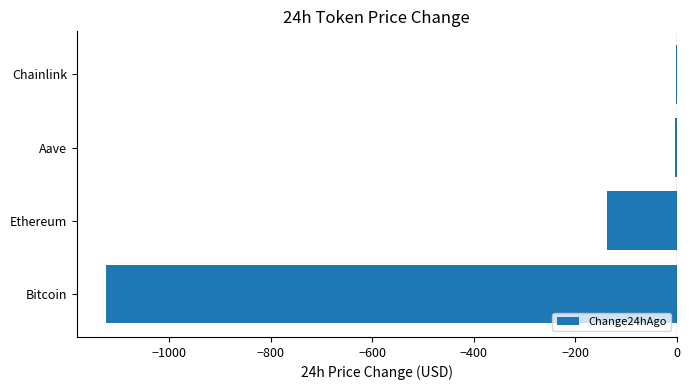

What is the sum of all values?

-1266.8